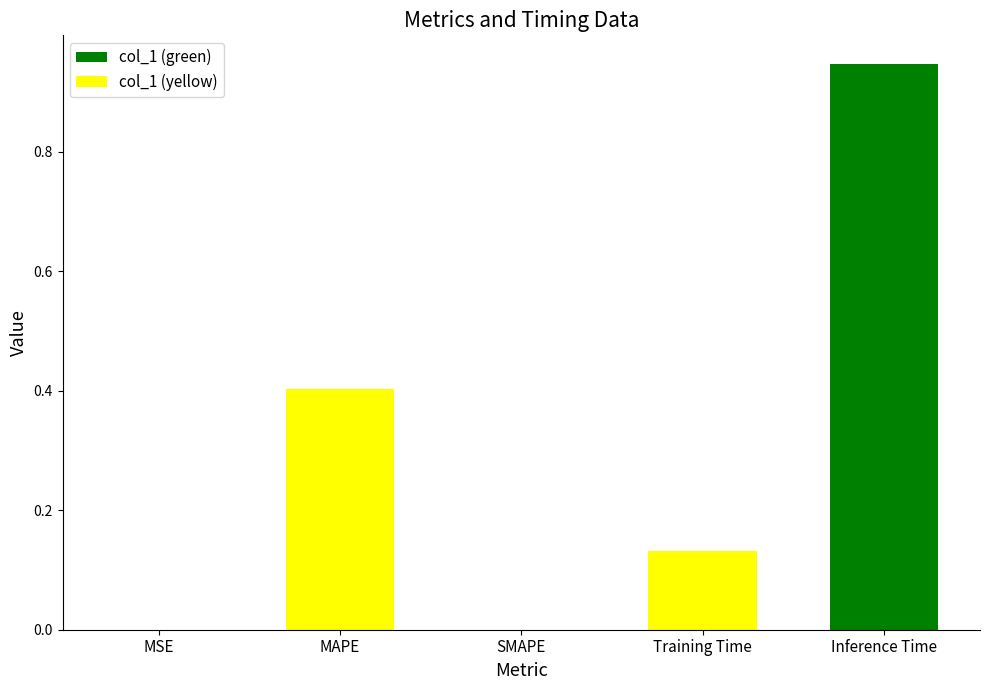

Are the bars horizontal?

No